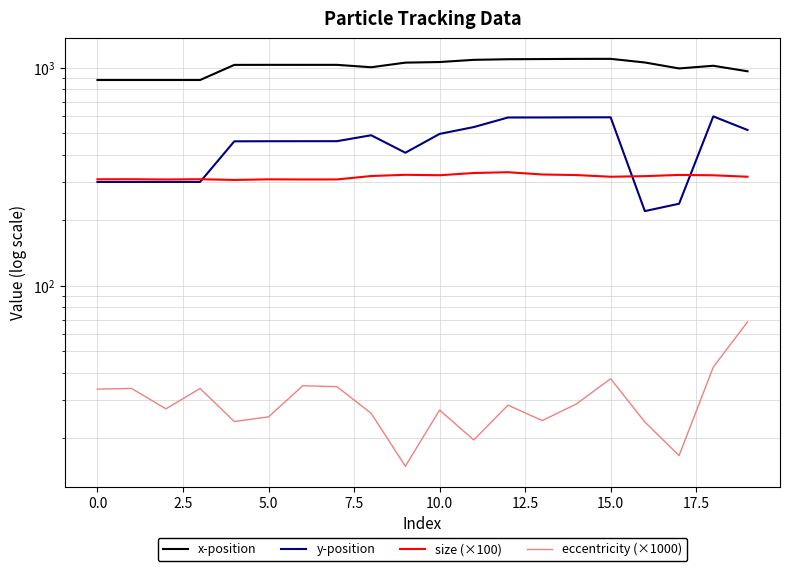

In y-position, how many points are higher than both neighbors (excluding endpoints)?

4